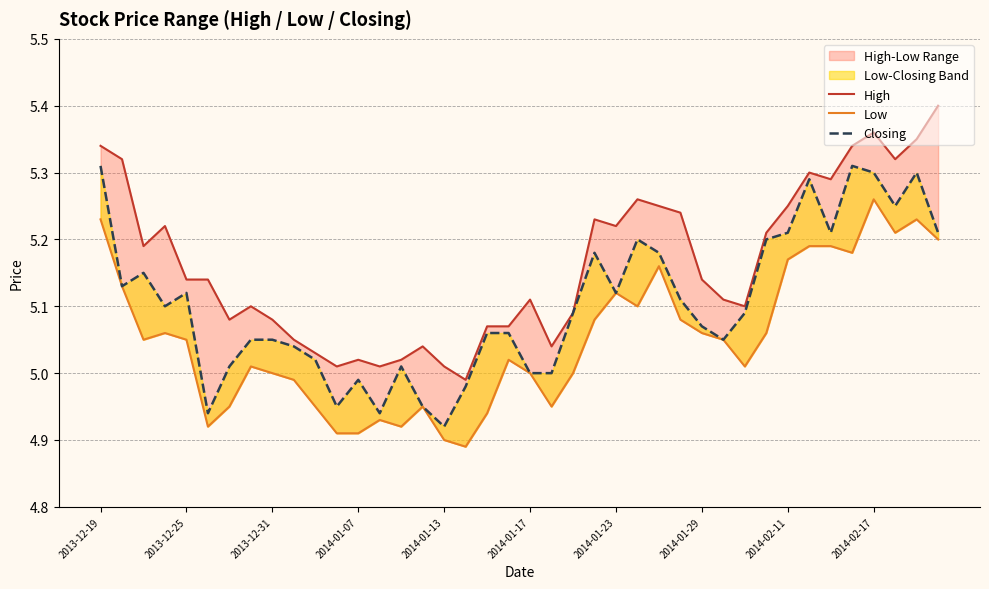

What is the total value across all series at 27?

15.4